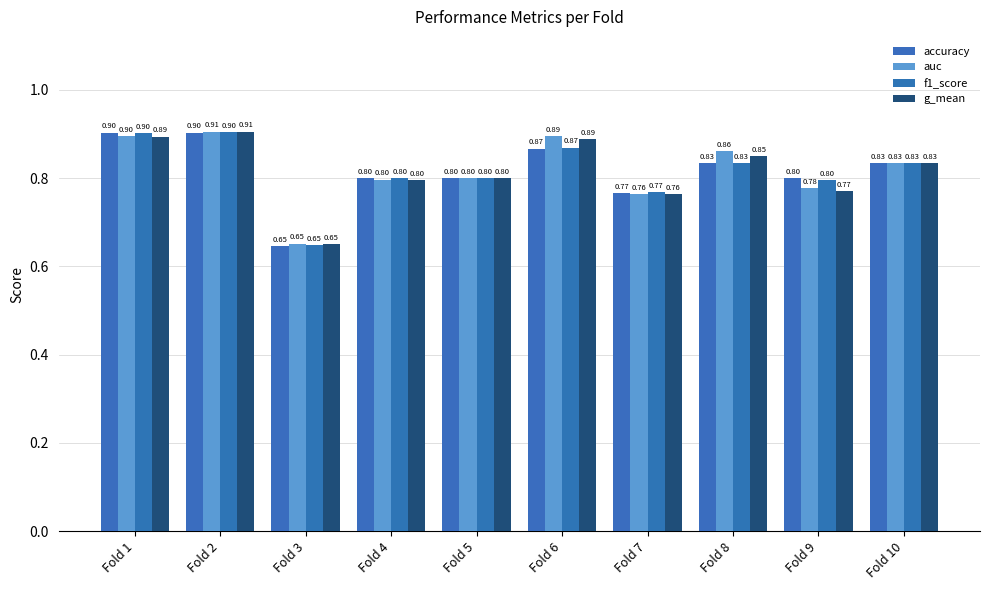

What is the total value across all series at Fold 3?

2.6